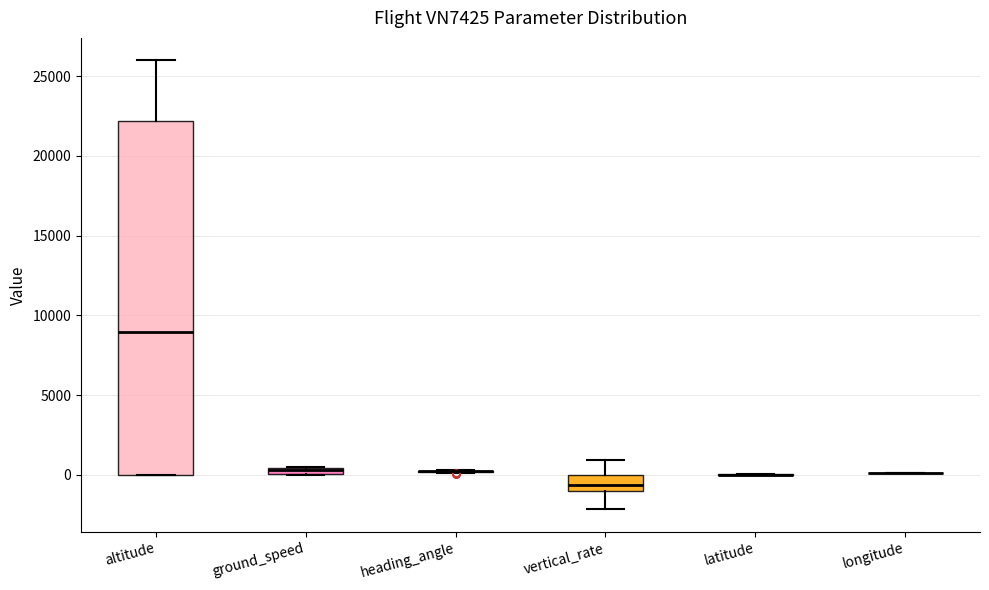

Where is the lower edge of the box for vertical_rate on the y-axis? The values are not printed on the chart, so give them approximately, as read against the axis.

-1000